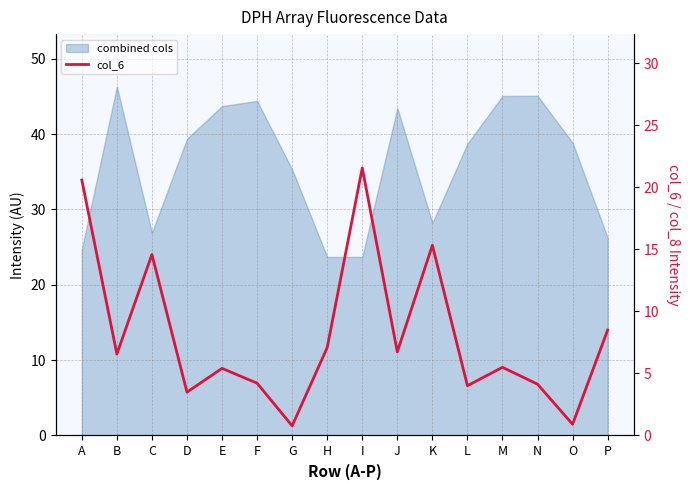

What is the difference between the maximum and minimum values?

20.8